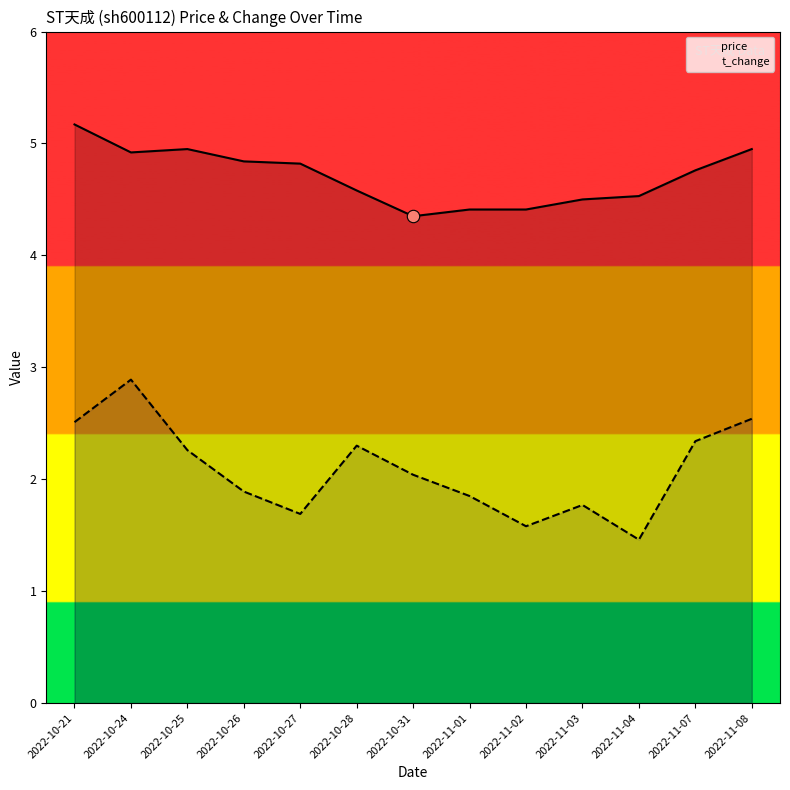

What are all the series names shown in the legend?

price, t_change